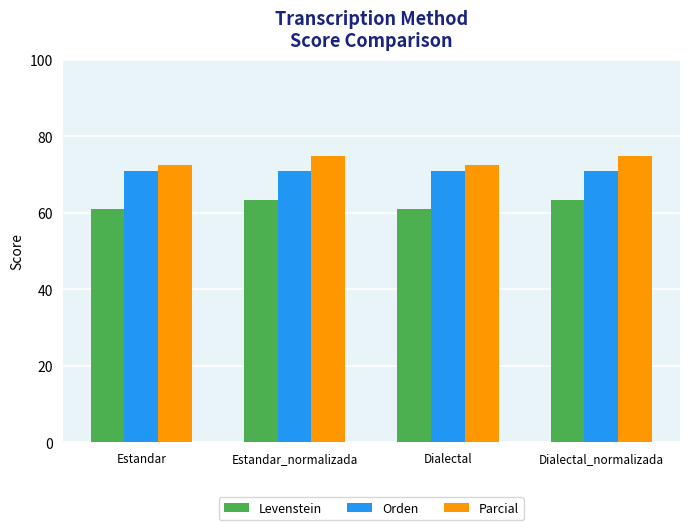

Rank the series by their maximum value, from highest to lowest.

Parcial, Orden, Levenstein